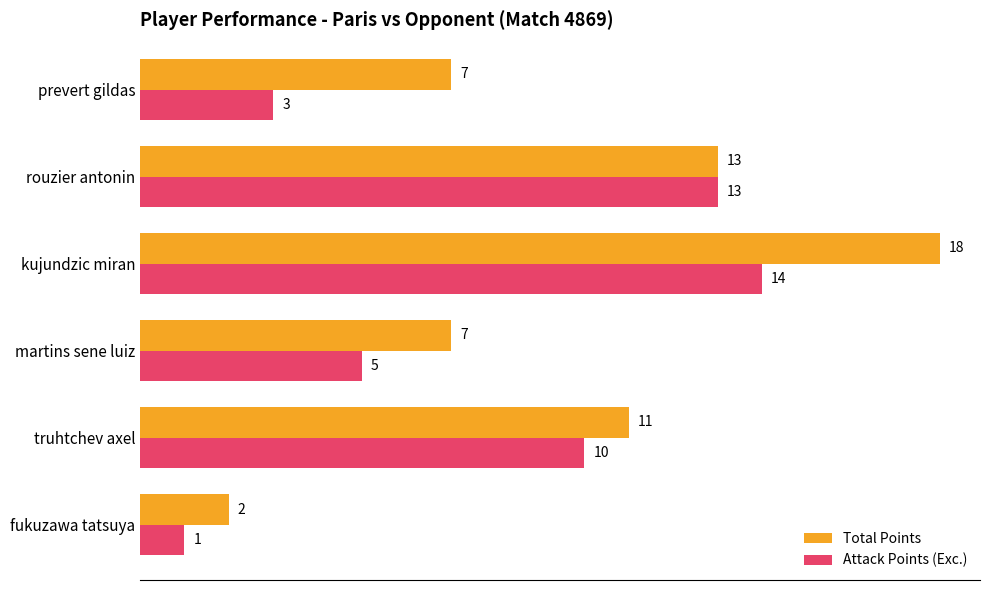

Which series changed the most between fukuzawa tatsuya and kujundzic miran?

Total Points